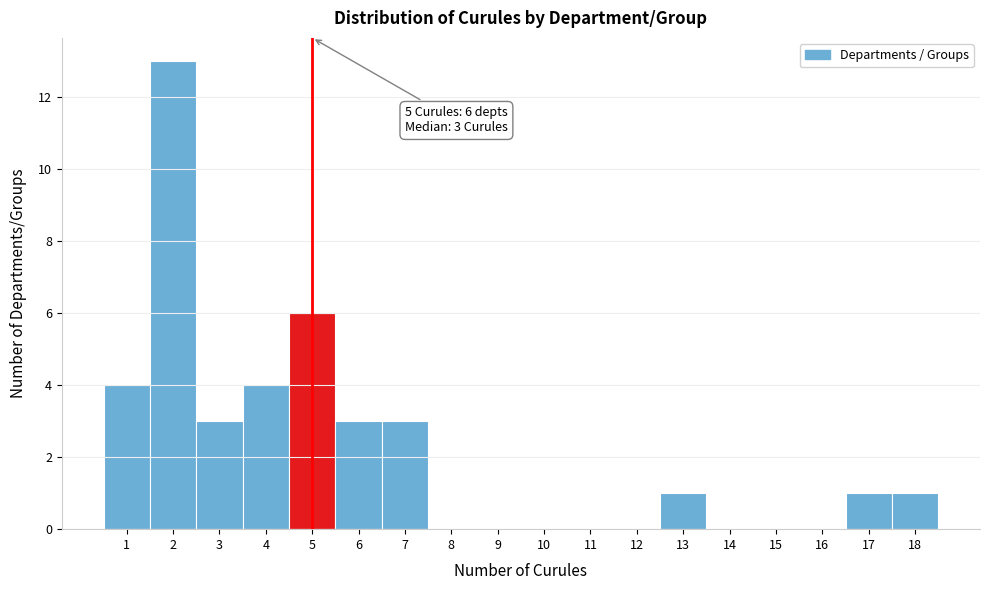

Over which range of the x-axis is the bar tallest?

1.5 to 2.5